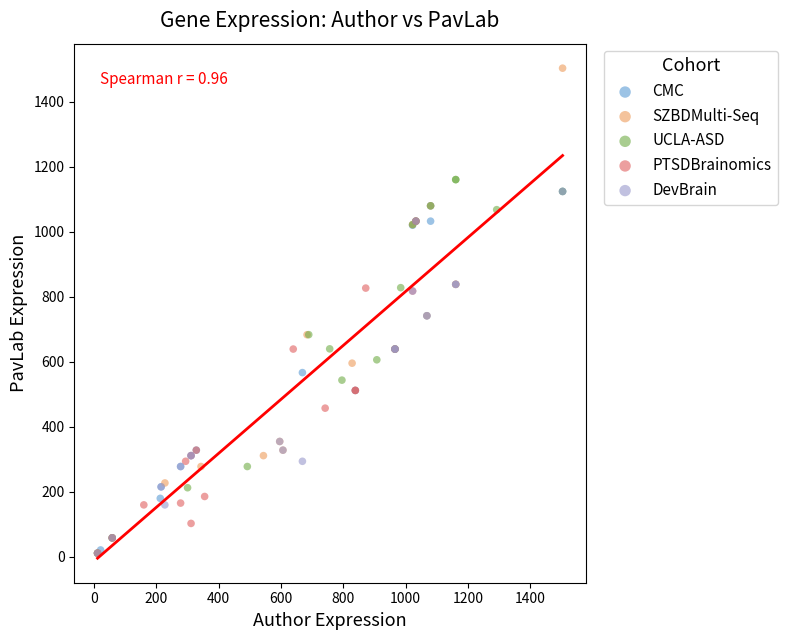

What are all the series names shown in the legend?

CMC, SZBDMulti-Seq, UCLA-ASD, PTSDBrainomics, DevBrain